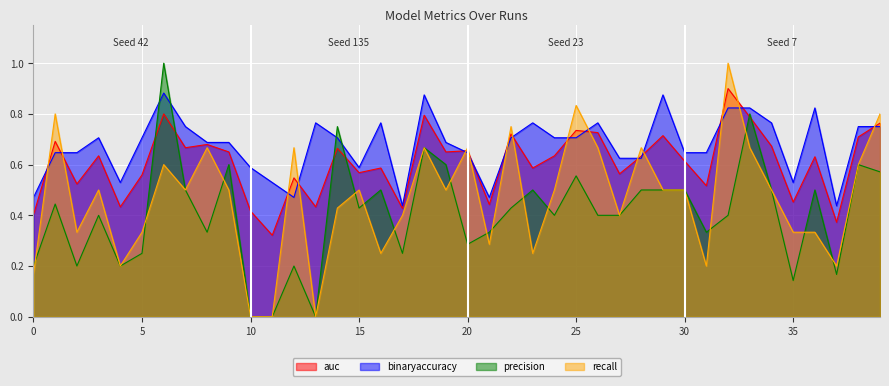

Where is precision nearest to the value 0?

10